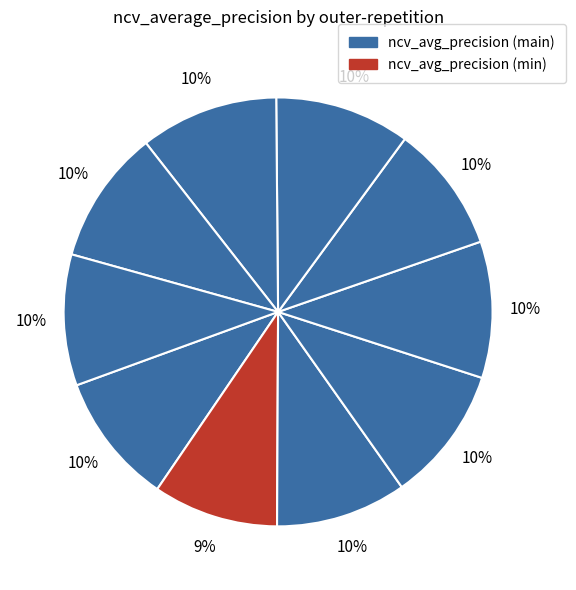

Which slice is the smallest?

outer-repetition1